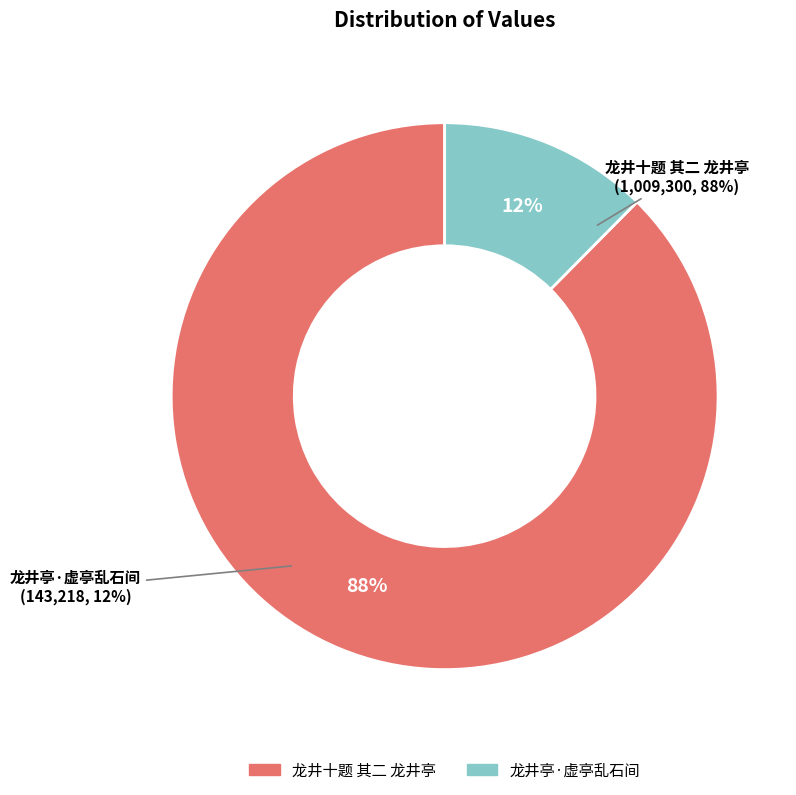

How many slices are in this pie chart?

2